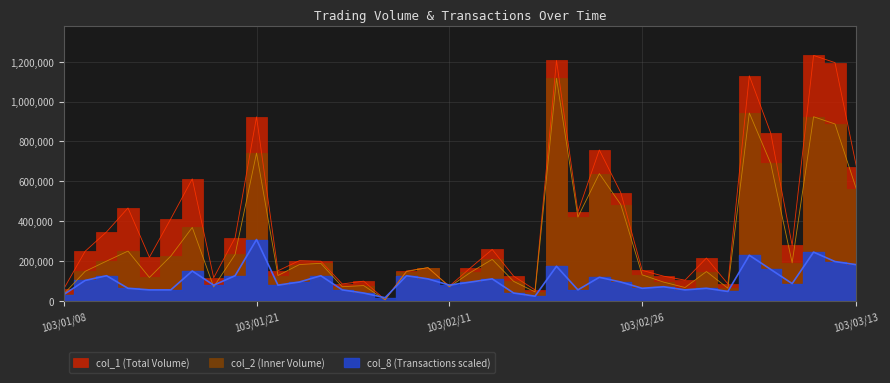

What is the sum of the col_8 values at 103/01/27 and 103/02/21?

173602.6